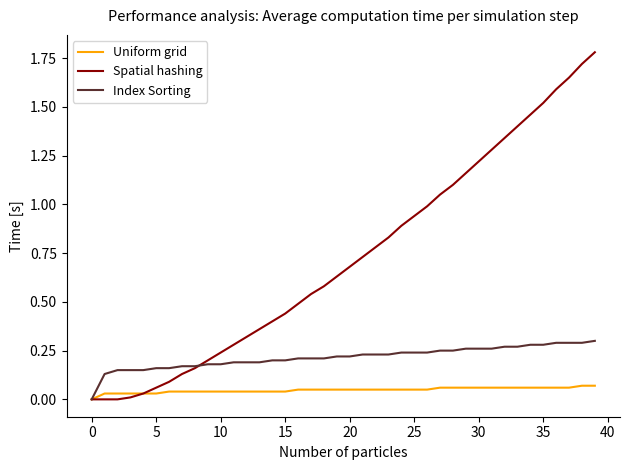

Which series has the largest range (max minus min)?

Spatial hashing